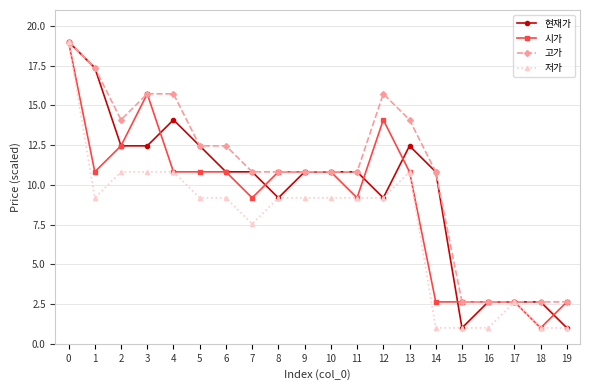

List the series in order of their overall mean, highest first.

고가, 현재가, 시가, 저가